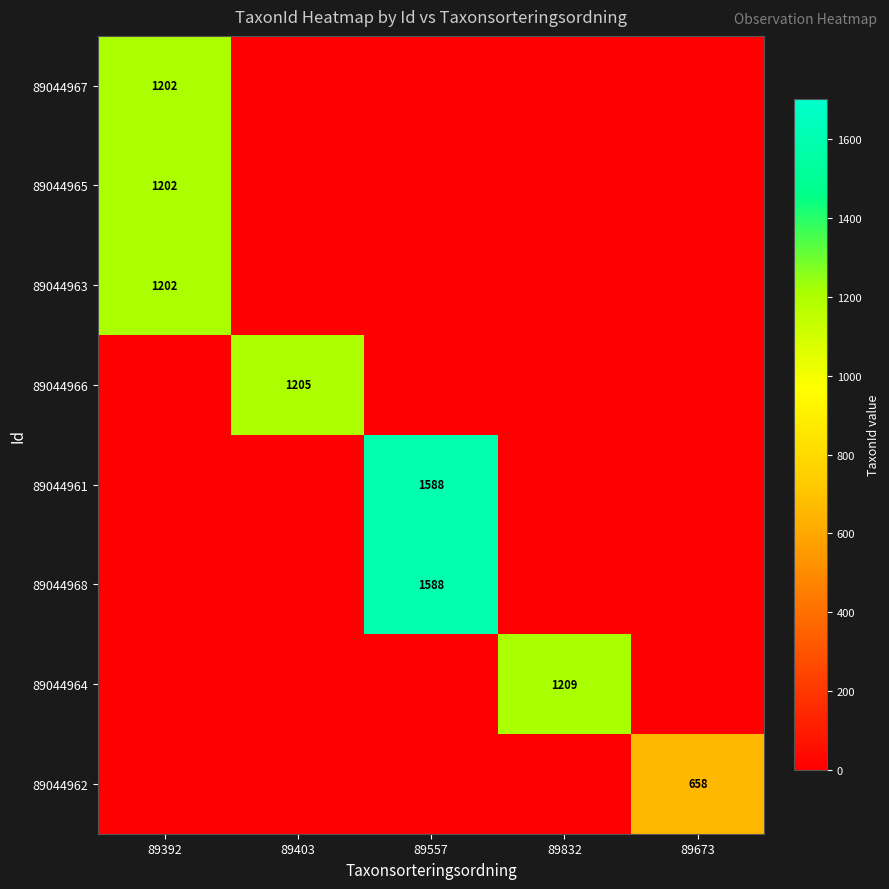

The value of 89044964 at 89832 is 1209. True or false?

True